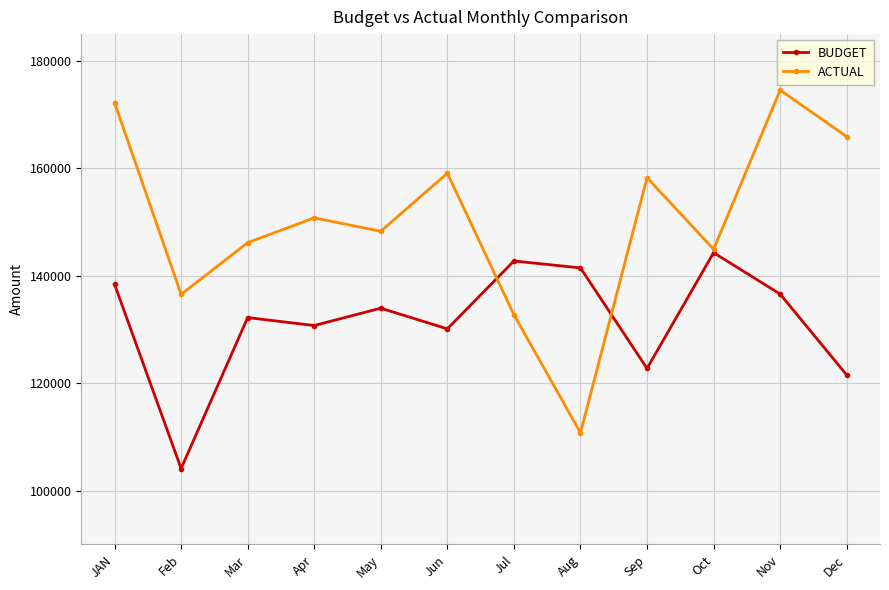

True or false: BUDGET has a value of 138416 at JAN.

True